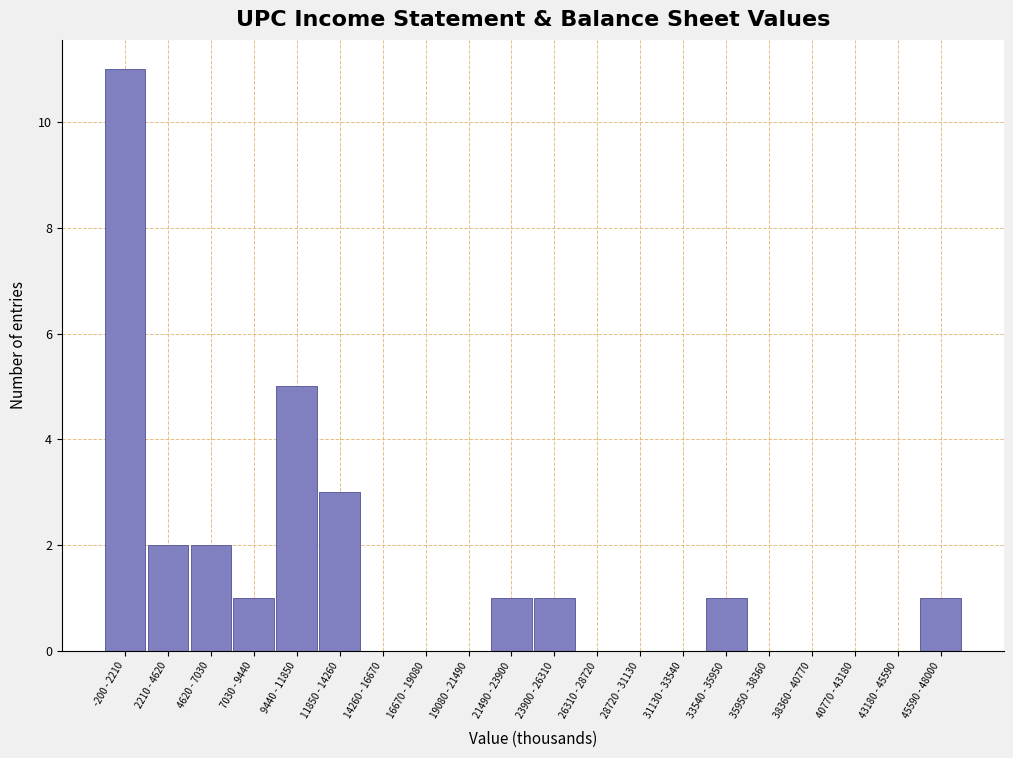

Reading right to left, what are all the values shown in this chart?

45590 - 48000=1	43180 - 45590=0	40770 - 43180=0	38360 - 40770=0	35950 - 38360=0	33540 - 35950=1	31130 - 33540=0	28720 - 31130=0	26310 - 28720=0	23900 - 26310=1	21490 - 23900=1	19080 - 21490=0	16670 - 19080=0	14260 - 16670=0	11850 - 14260=3	9440 - 11850=5	7030 - 9440=1	4620 - 7030=2	2210 - 4620=2	-200 - 2210=11